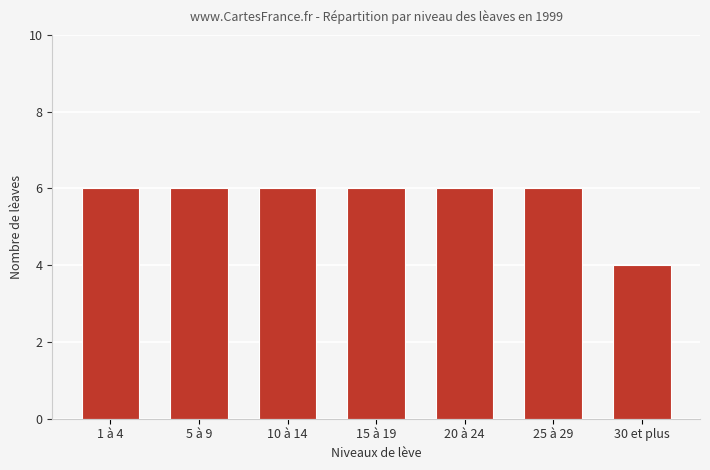

Count the values in the range 6 to 7.

6